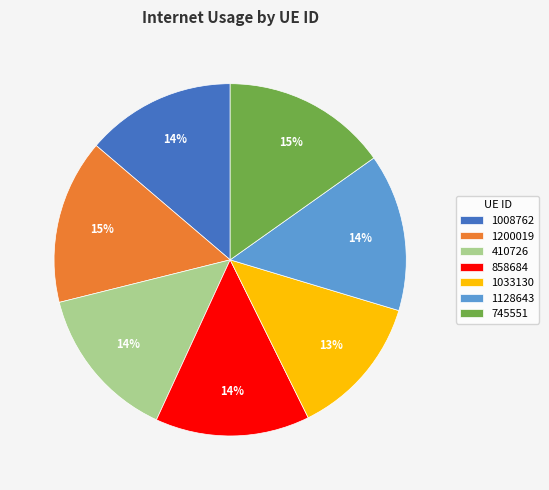

Is it true that 1200019 is 15% of the pie?

True